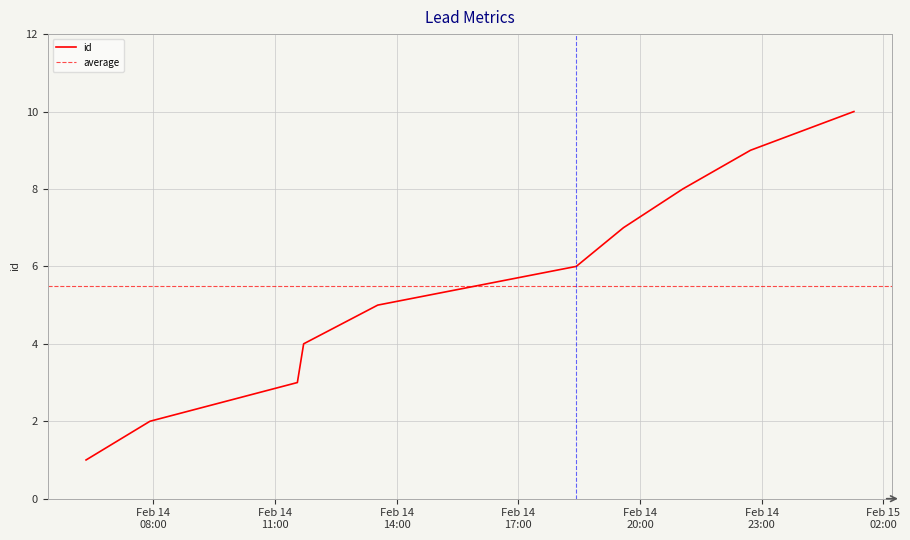

What is the maximum value shown in the chart?

10